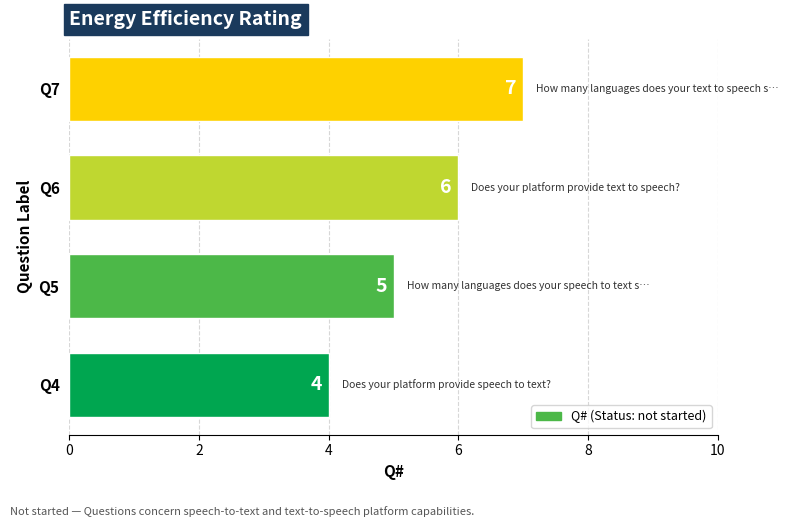

What is the change in value from Q4 to Q5?

+1